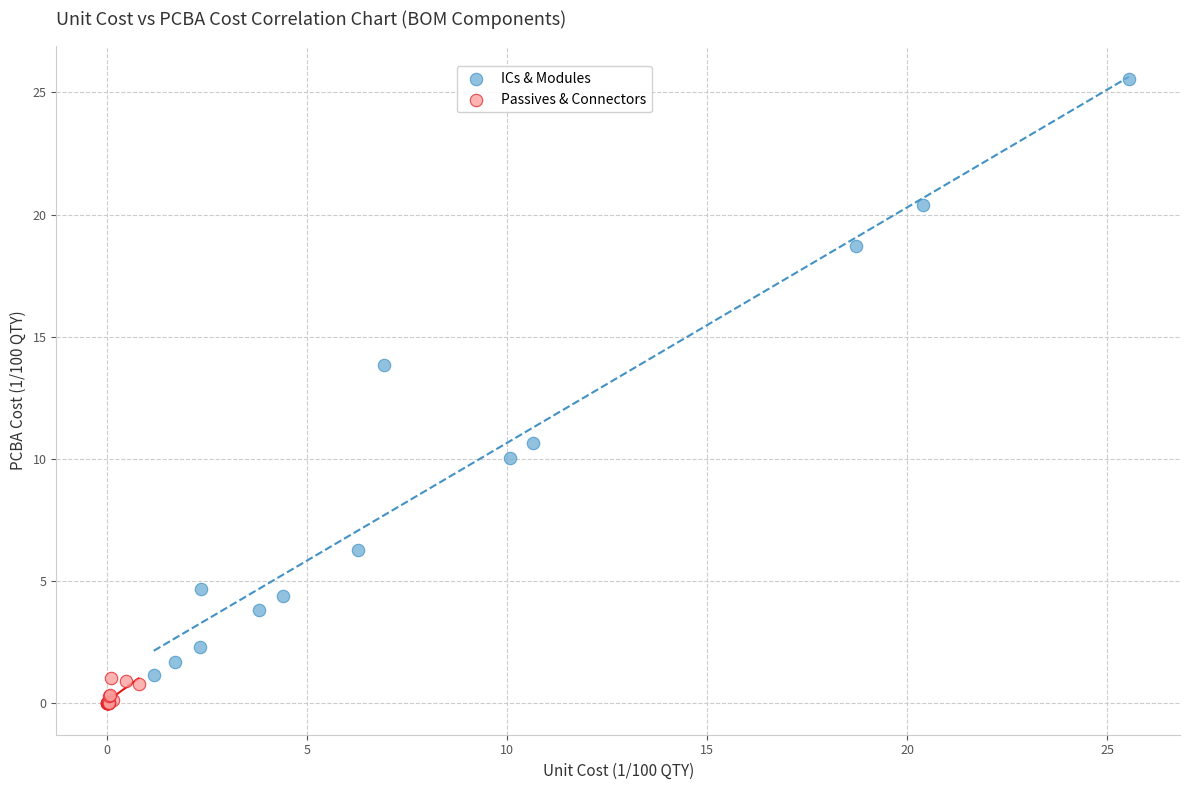

Which series reaches the minimum Y coordinate?

Passives & Connectors